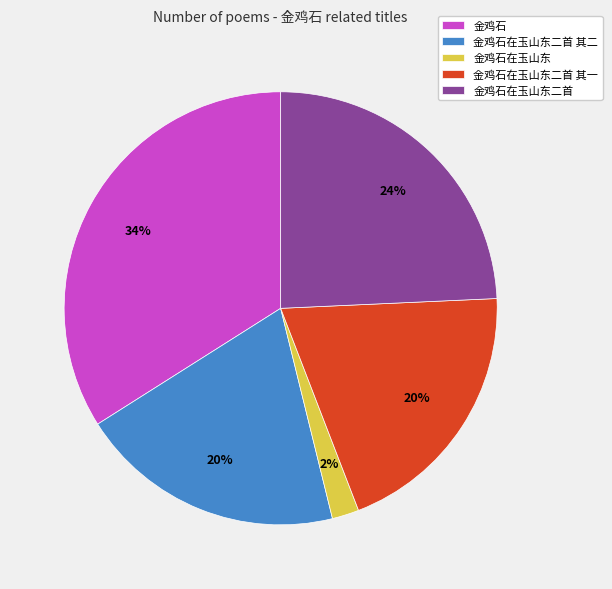

Between 金鸡石 and 金鸡石在玉山东二首 其一, which is larger?

金鸡石